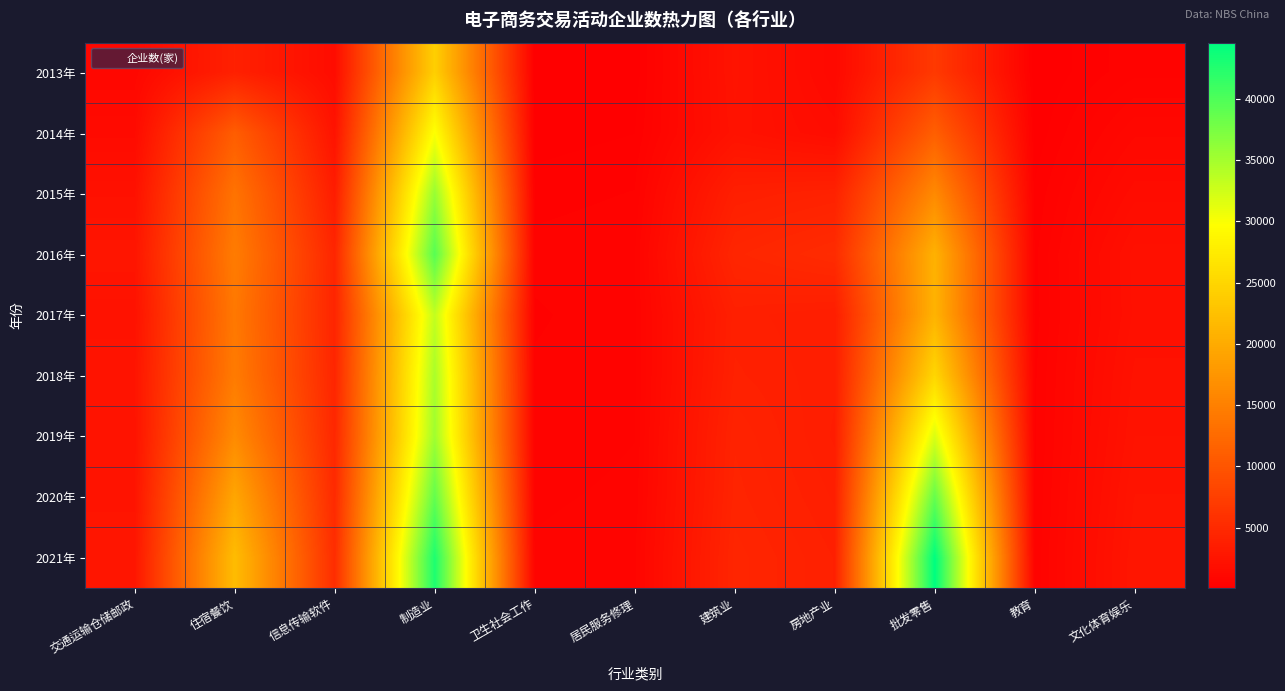

Reading right to left, extract all data points from this chart.

2013年: 文化体育娱乐=542	教育=71	批发零售=6792	房地产业=1153	建筑业=2390	居民服务修理=131	卫生社会工作=97	制造业=24217	信息传输软件=1555	住宿餐饮=3912	交通运输仓储邮政=1000
2014年: 文化体育娱乐=1079	教育=120	批发零售=11167	房地产业=1566	建筑业=2277	居民服务修理=241	卫生社会工作=152	制造业=29938	信息传输软件=2365	住宿餐饮=10960	交通运输仓储邮政=1402
2015年: 文化体育娱乐=1563	教育=275	批发零售=16156	房地产业=4082	建筑业=3731	居民服务修理=430	卫生社会工作=332	制造业=35800	信息传输软件=3457	住宿餐饮=13549	交通运输仓储邮政=2128
2016年: 文化体育娱乐=2067	教育=364	批发零售=20740	房地产业=5174	建筑业=4530	居民服务修理=582	卫生社会工作=496	制造业=39529	信息传输软件=4485	住宿餐饮=14571	交通运输仓储邮政=2623
2017年: 文化体育娱乐=2031	教育=338	批发零售=20978	房地产业=3554	建筑业=3810	居民服务修理=560	卫生社会工作=387	制造业=33321	信息传输软件=4389	住宿餐饮=14138	交通运输仓储邮政=2235
2018年: 文化体育娱乐=2208	教育=383	批发零售=25080	房地产业=3589	建筑业=3937	居民服务修理=544	卫生社会工作=455	制造业=34709	信息传输软件=4494	住宿餐饮=14492	交通运输仓储邮政=2479
2019年: 文化体育娱乐=2333	教育=387	批发零售=31922	房地产业=3515	建筑业=4217	居民服务修理=587	卫生社会工作=472	制造业=35303	信息传输软件=4716	住宿餐饮=16260	交通运输仓储邮政=2366
2020年: 文化体育娱乐=2515	教育=424	批发零售=38708	房地产业=3693	建筑业=4323	居民服务修理=640	卫生社会工作=555	制造业=38839	信息传输软件=5023	住宿餐饮=19452	交通运输仓储邮政=2448
2021年: 文化体育娱乐=2662	教育=453	批发零售=44601	房地产业=3885	建筑业=4507	居民服务修理=731	卫生社会工作=625	制造业=42851	信息传输软件=5351	住宿餐饮=22043	交通运输仓储邮政=2678